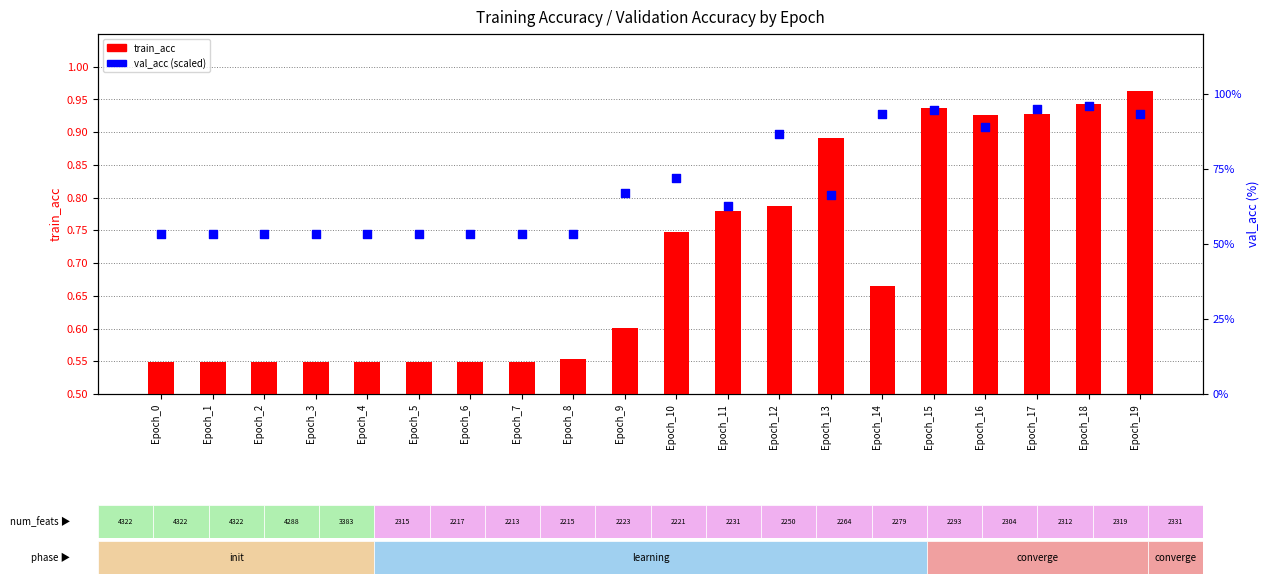

At which category is the sum across all series the highest?

Epoch_18